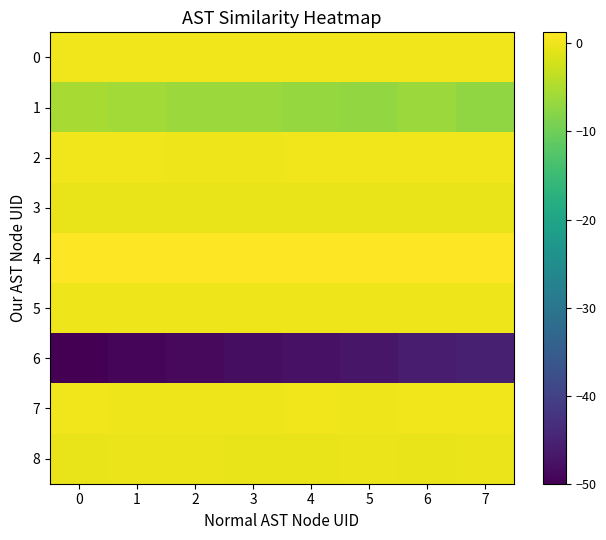

Reading right to left, extract all data points from this chart.

0: 7=0.1	6=0.1	5=0.1	4=0.2	3=0.1	2=0.1	1=0.1	0=0.1
1: 7=-7.2	6=-6.5	5=-7.0	4=-6.8	3=-6.4	2=-6.5	1=-5.8	0=-5.5
2: 7=0.1	6=0.1	5=0.1	4=0.1	3=0.0	2=0.0	1=0.1	0=0.1
3: 7=-0.4	6=-0.4	5=-0.4	4=-0.4	3=-0.4	2=-0.4	1=-0.4	0=-0.4
4: 7=1.3	6=1.2	5=1.3	4=1.2	3=1.2	2=1.2	1=1.2	0=1.2
5: 7=0.0	6=0.0	5=0.0	4=0.0	3=0.0	2=0.0	1=0.0	0=0.0
6: 7=-45.4	6=-46.2	5=-46.8	4=-47.5	3=-48.1	2=-48.8	1=-49.4	0=-50.0
7: 7=0.1	6=0.2	5=0.0	4=0.1	3=0.0	2=0.1	1=0.0	0=0.1
8: 7=-0.3	6=-0.5	5=-0.3	4=-0.4	3=-0.3	2=-0.3	1=-0.3	0=-0.4